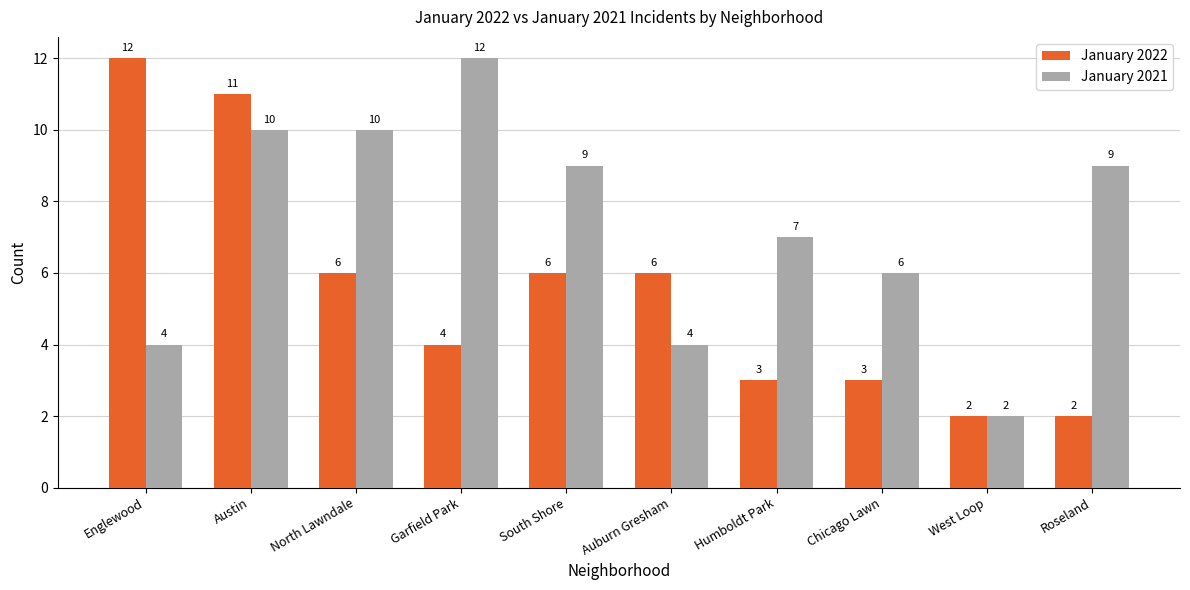

What is the spread (max minus min) of values at Chicago Lawn?

3